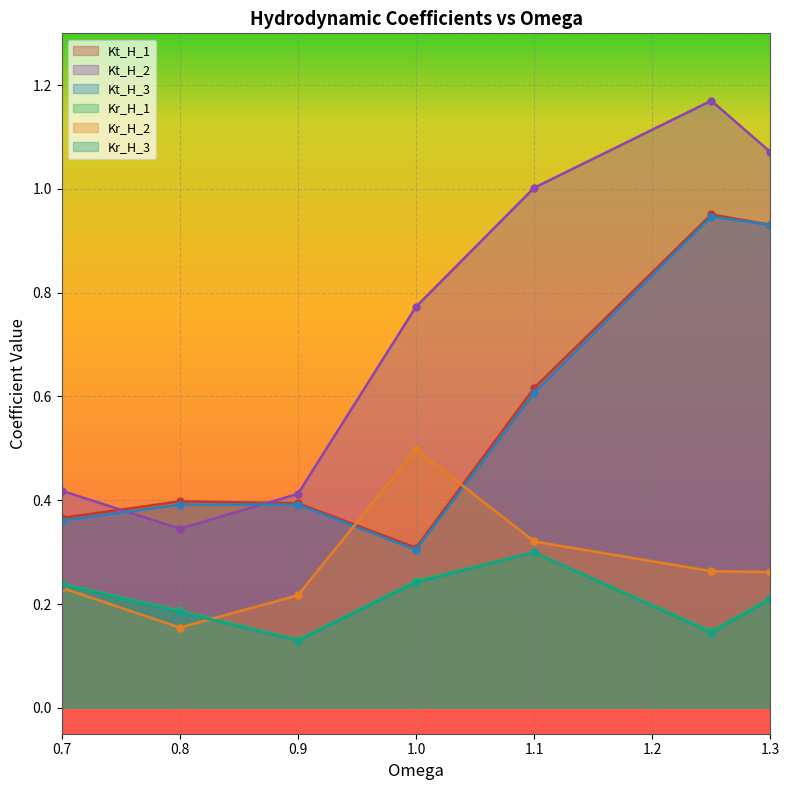

Is the value of Kr_H_2 at 0.9 greater than the value of Kt_H_3 at 0.8?

No